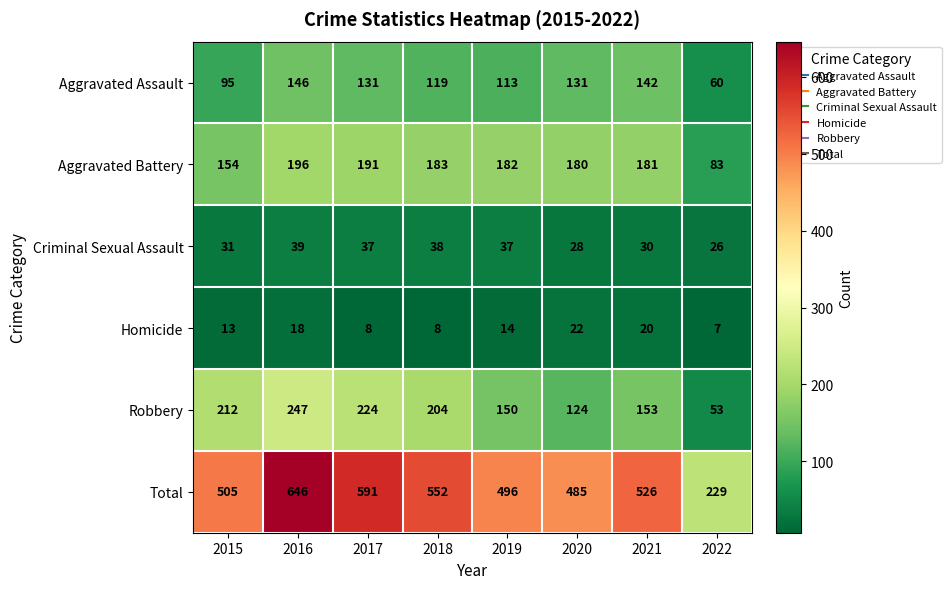

What is the difference between the highest and lowest values at 2020?

463